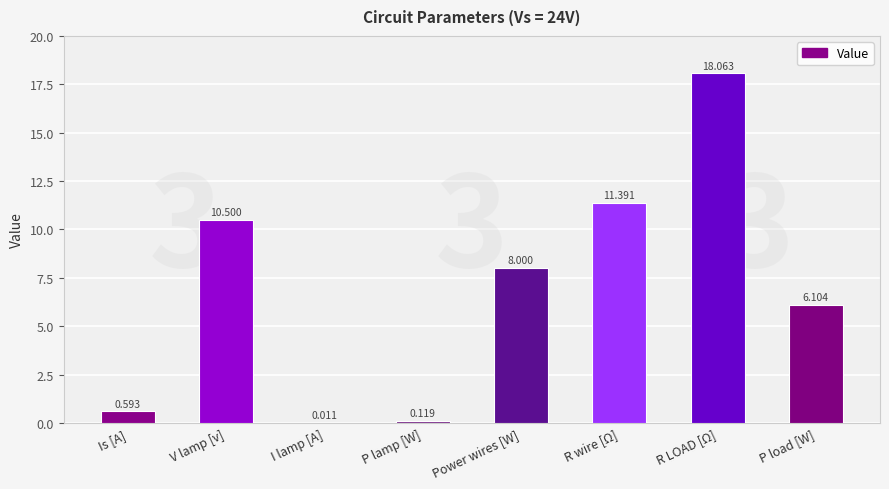

Where does the data first go above 8?

V lamp [v]